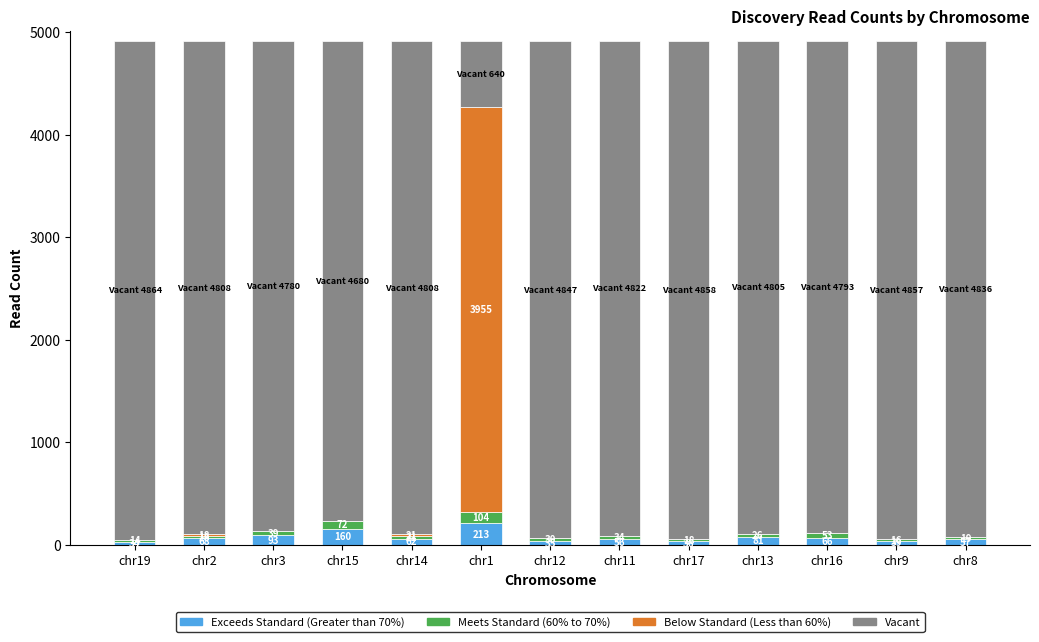

At which category does the chart reach its minimum across all series?

chr19